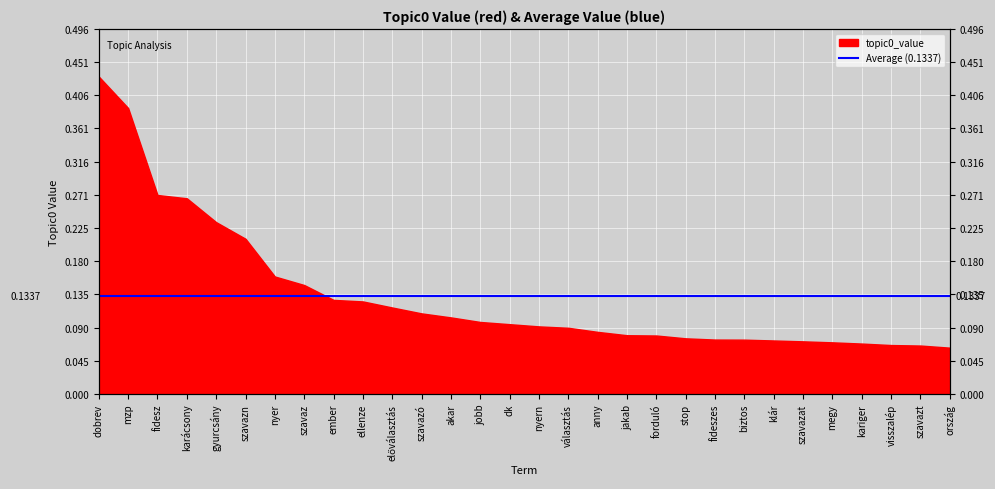

What is the smallest value displayed?

0.1